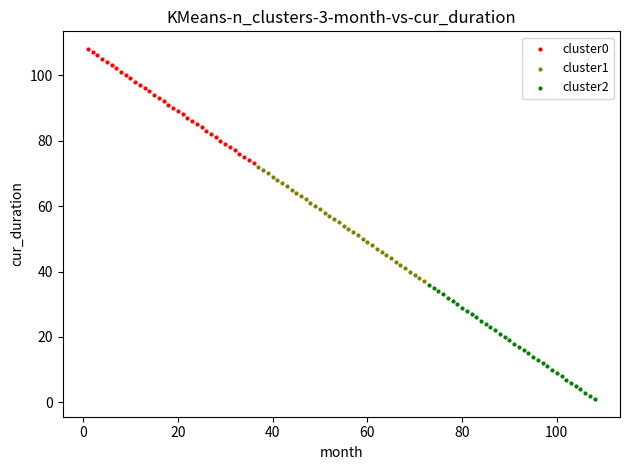

Which series contains the highest Y value?

cluster0